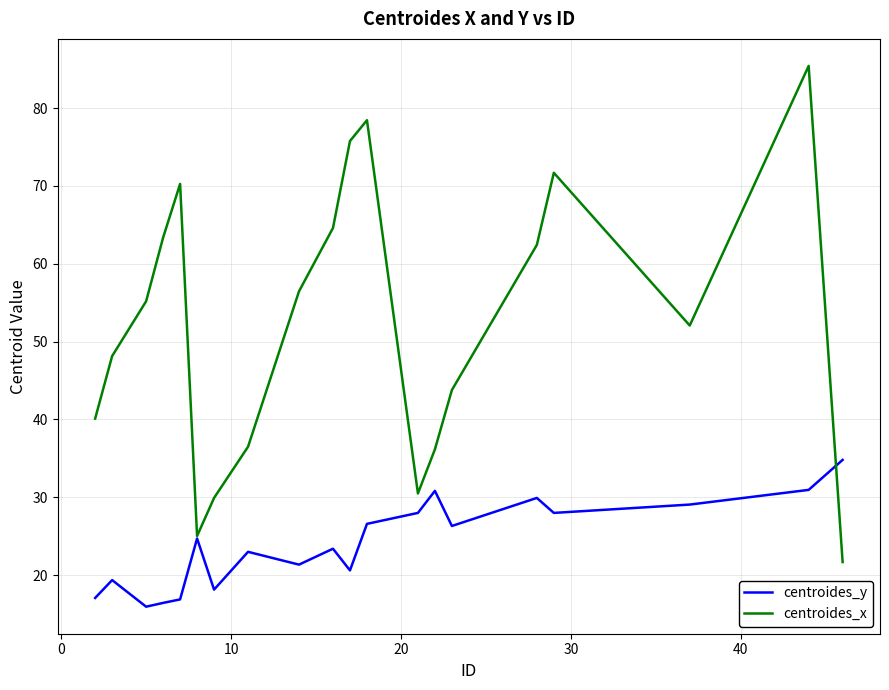

What is the minimum value for centroides_y?

16.0